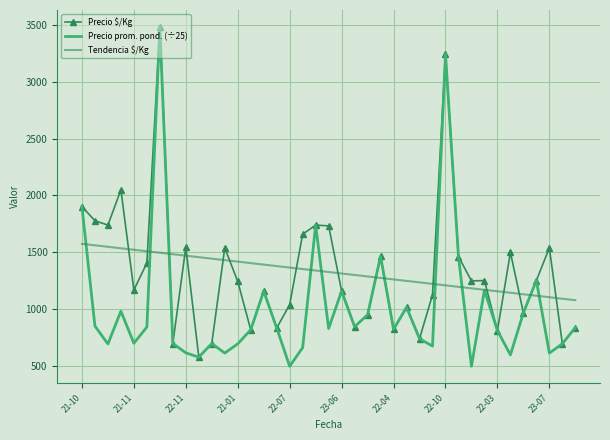

What is the greatest value displayed?

3480.0